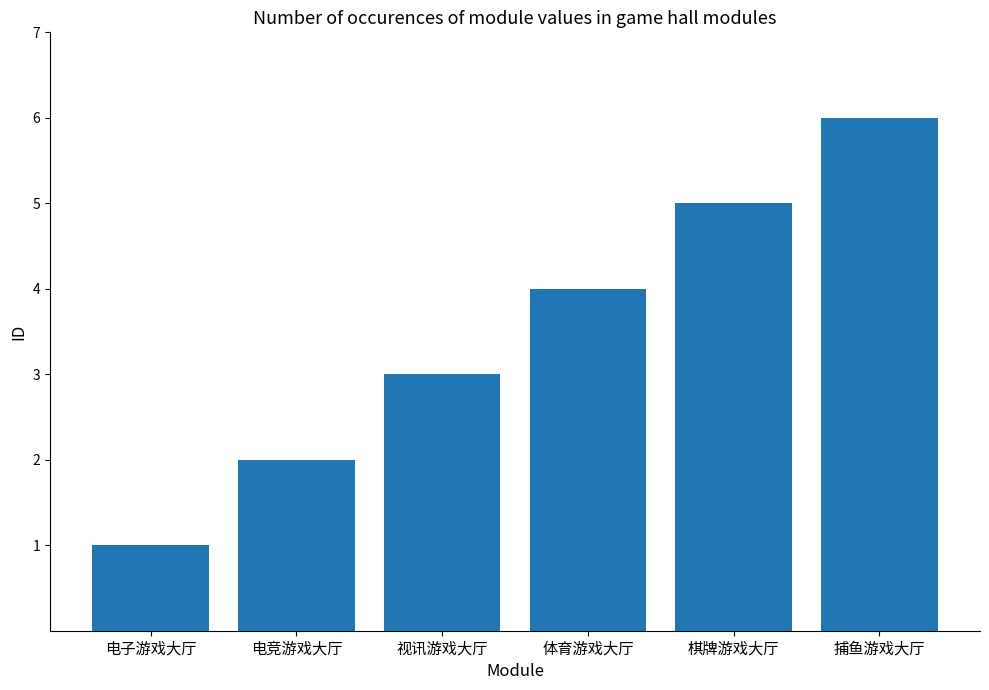

What is the average value?

4